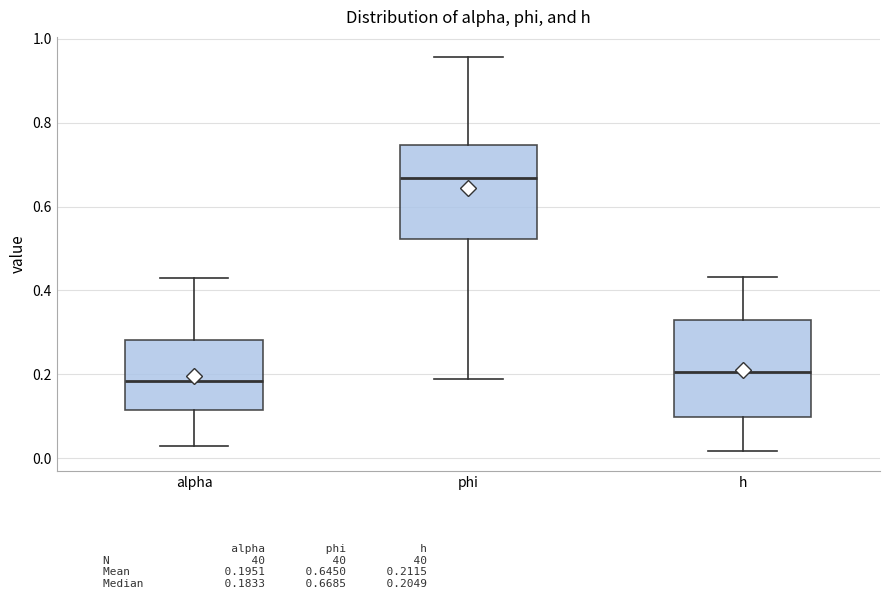

Reading left to right, transcribe this box plot: for each box, give where its median line is, the range the box spans, and where its two whiskers end, as read against the y-axis. The values are not printed on the chart, so give them approximately, as read against the axis.

alpha: median 0.18, box 0.12 to 0.28, whiskers 0.02 to 0.42
phi: median 0.66, box 0.52 to 0.74, whiskers 0.18 to 0.96
h: median 0.20, box 0.10 to 0.32, whiskers 0.02 to 0.44